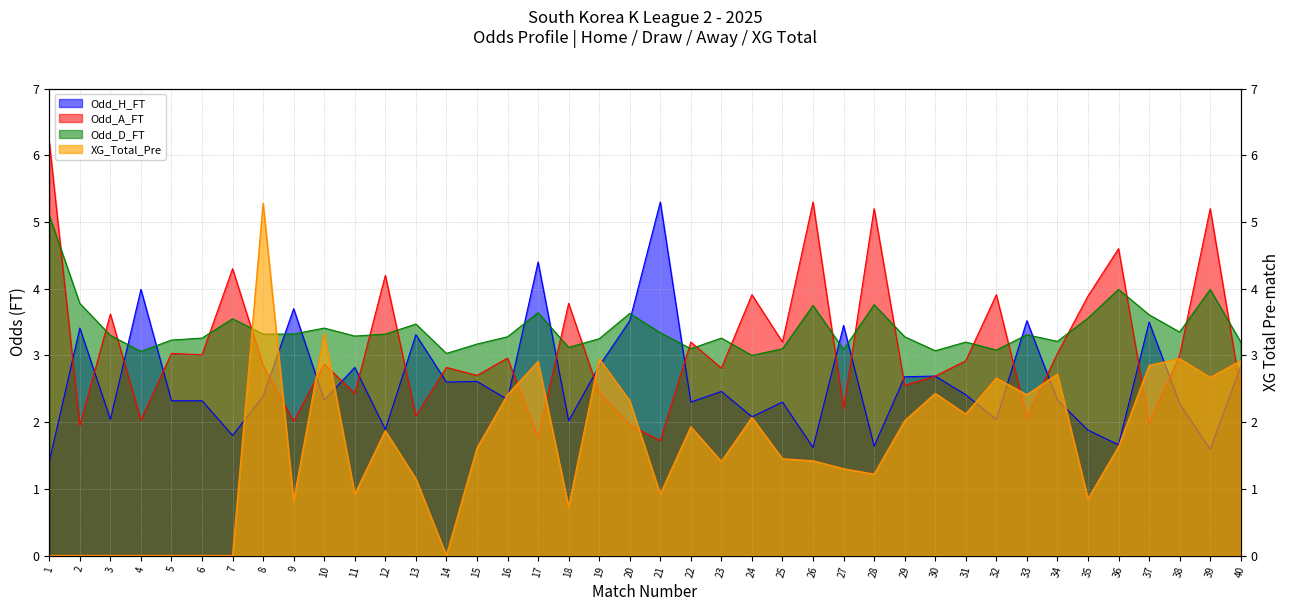

True or false: Odd_A_FT and XG_Total_Pre intersect in this chart.

True